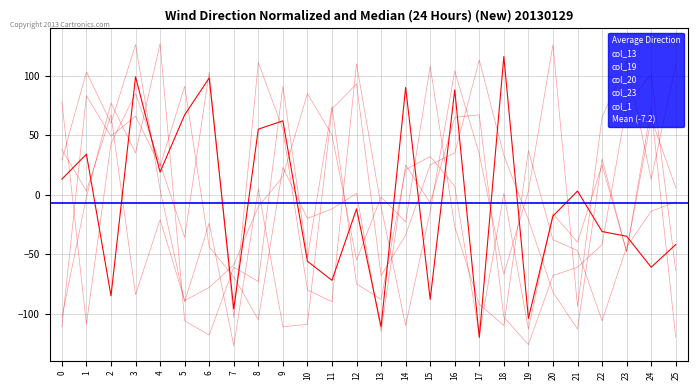

Is the value of col_23 at 22 greater than the value of col_1 at 0?

Yes